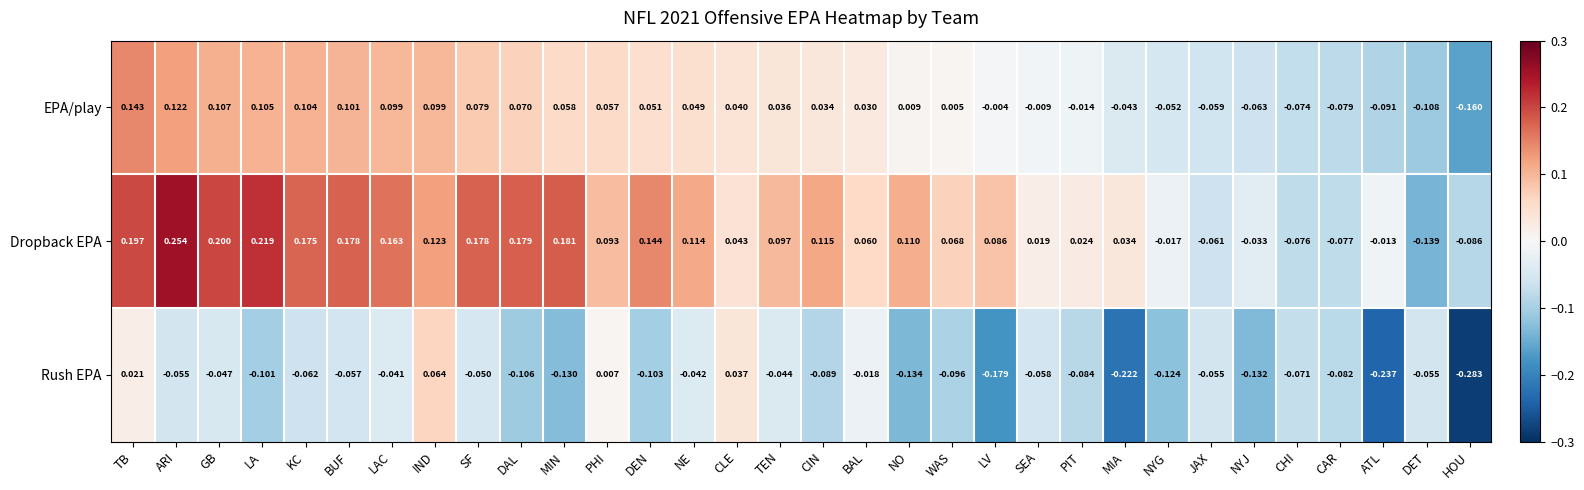

At which category is the sum across all series the highest?

TB